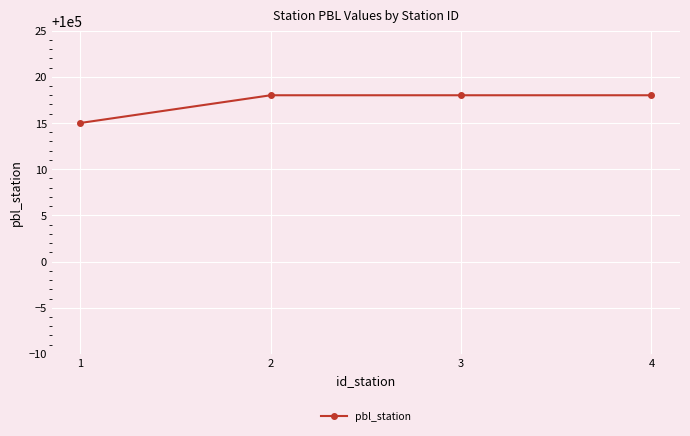

Which category has the lowest value across all series?

1